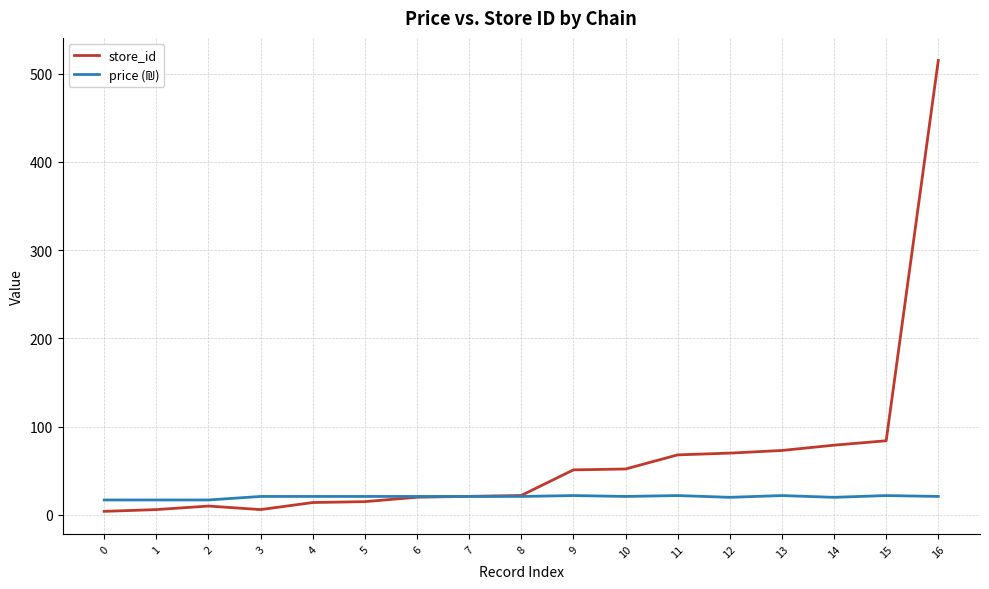

Which category has the highest value in the store_id series?

16